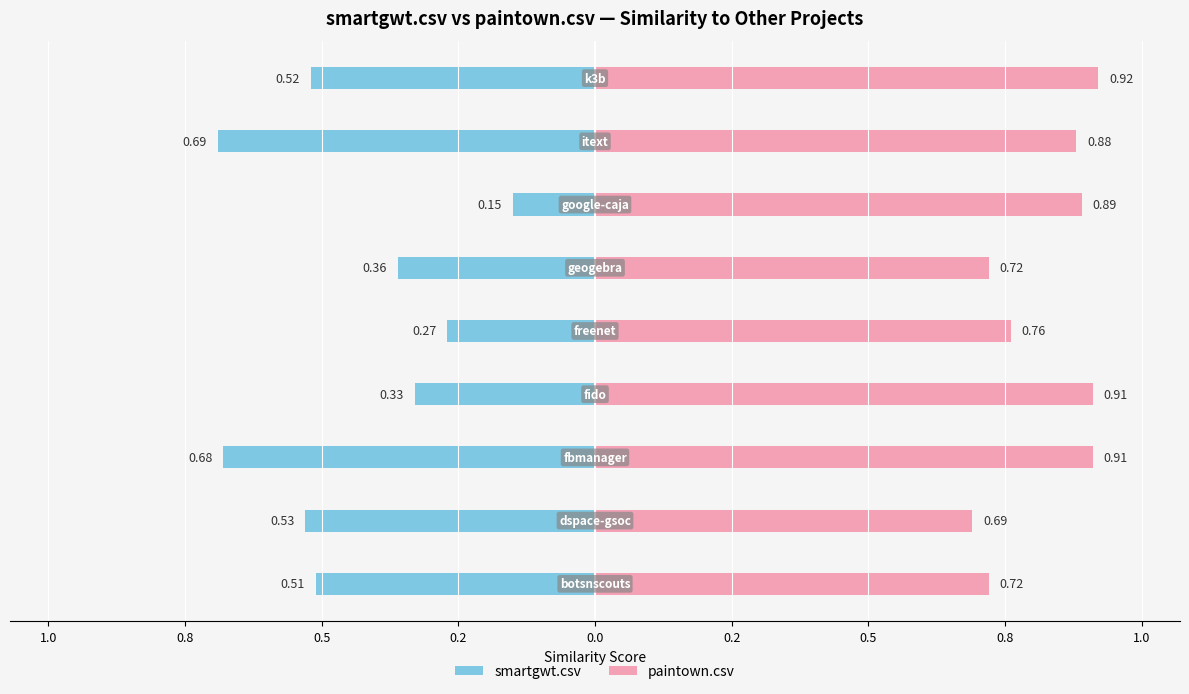

Count the number of categories in the chart.

9